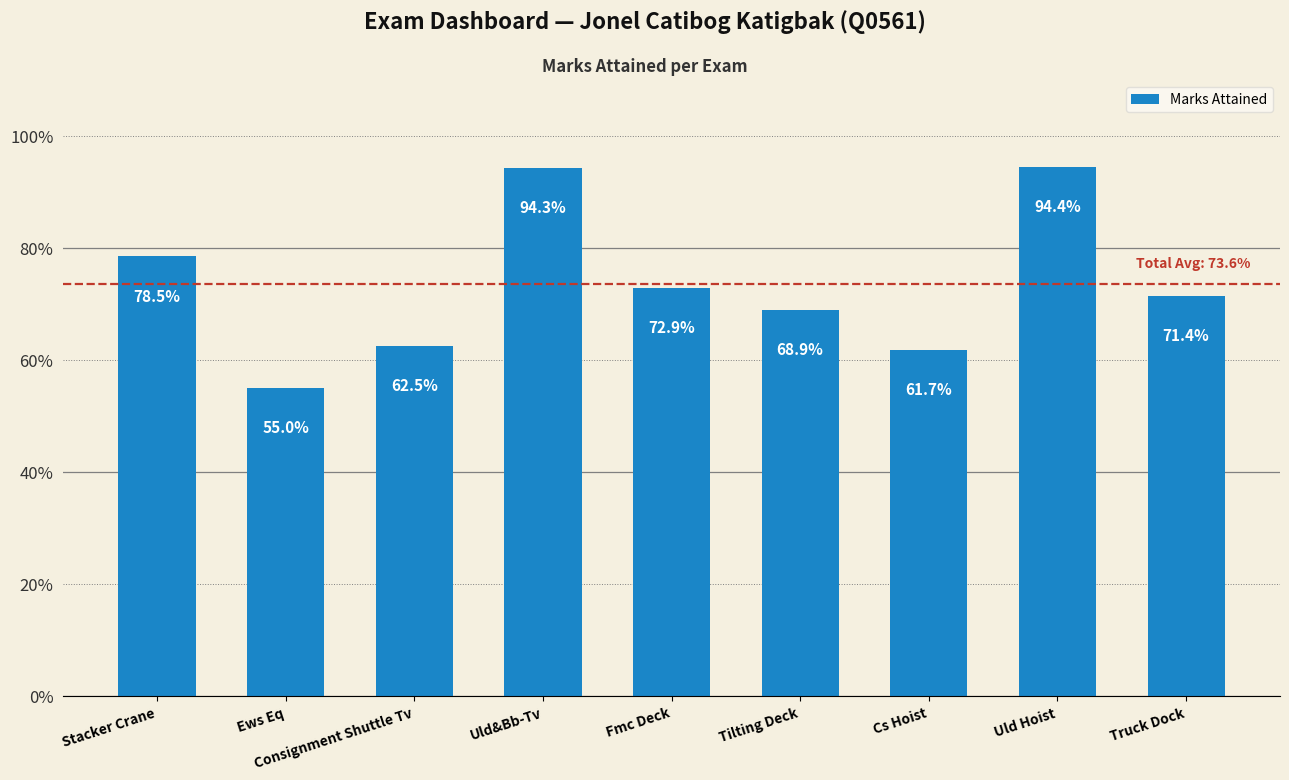

Does the chart contain any negative values?

No